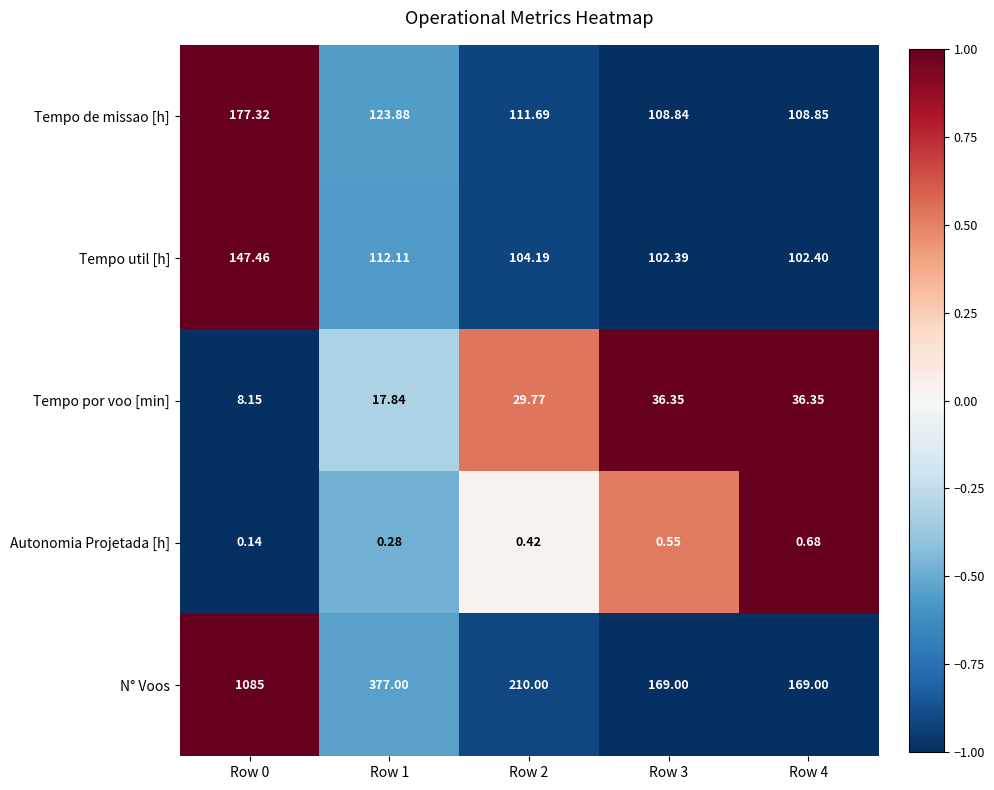

List the series in order of their peak value, highest first.

N° Voos, Tempo de missao [h], Tempo util [h], Tempo por voo [min], Autonomia Projetada [h]